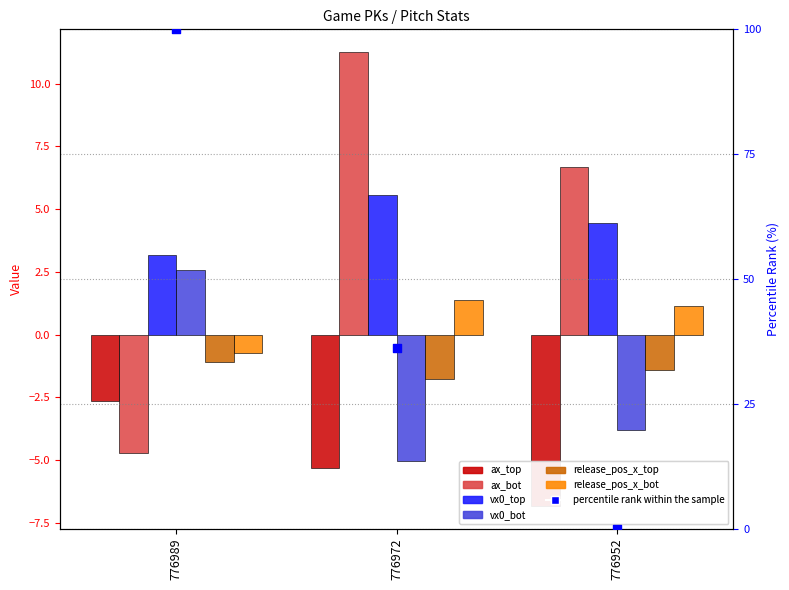

Which series has the widest spread of Y values?

ax_bot